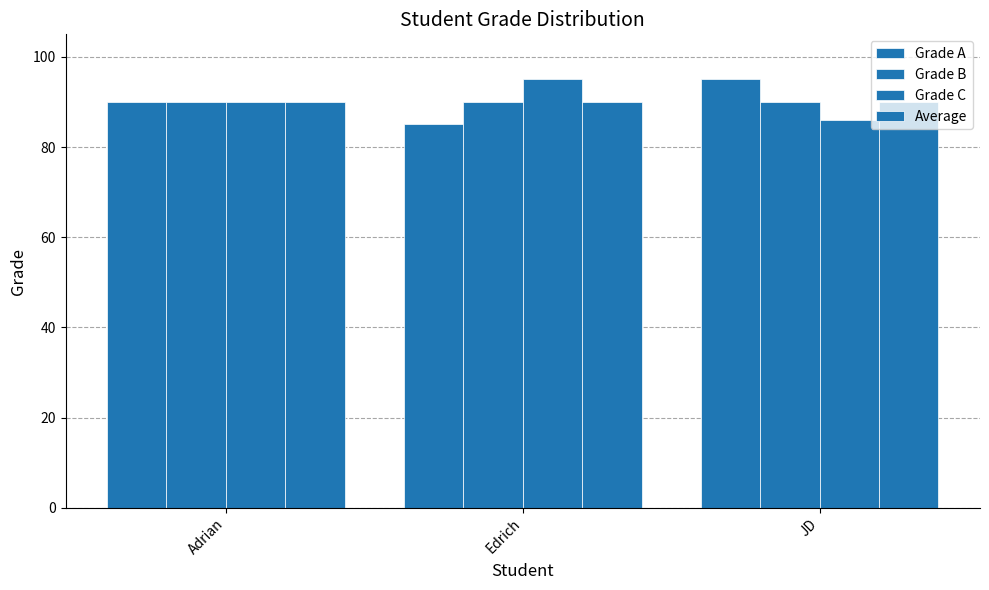

How many bars are there in total?

12